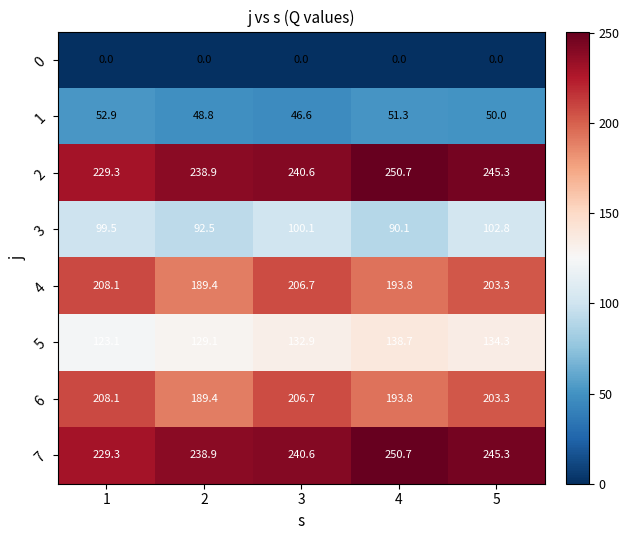

List the labels in order of 4 value, largest first.

1, 3, 5, 4, 2